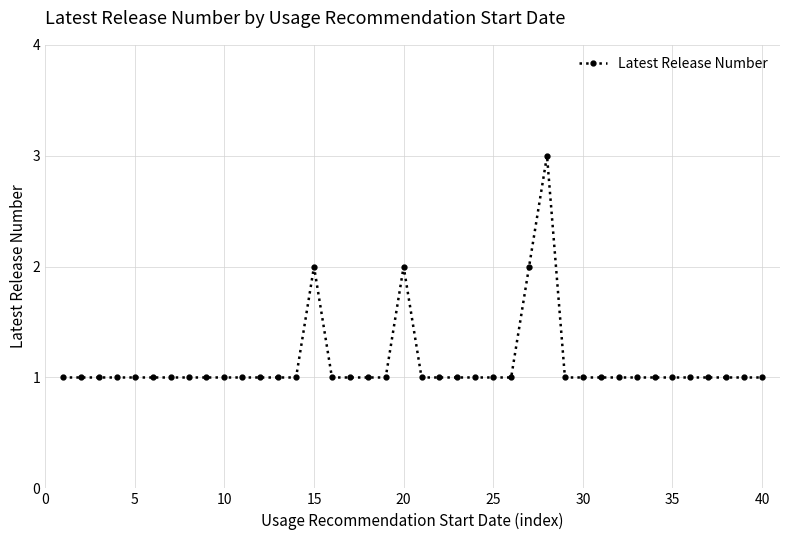

True or false: there are more than 1 points higher than both neighbors.

True